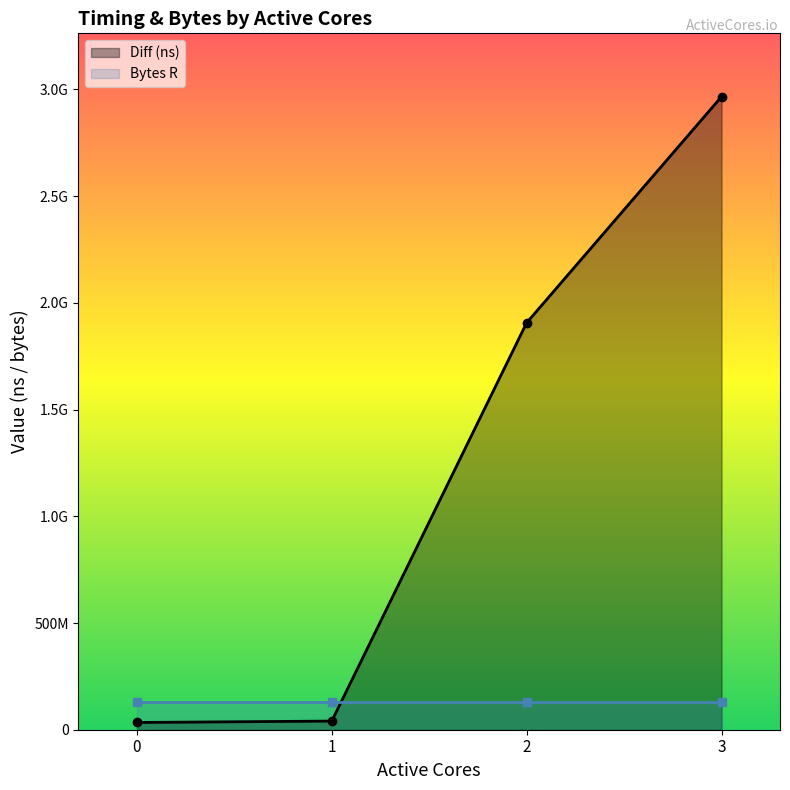

What is the change in value from 0 to 1?

+6621662